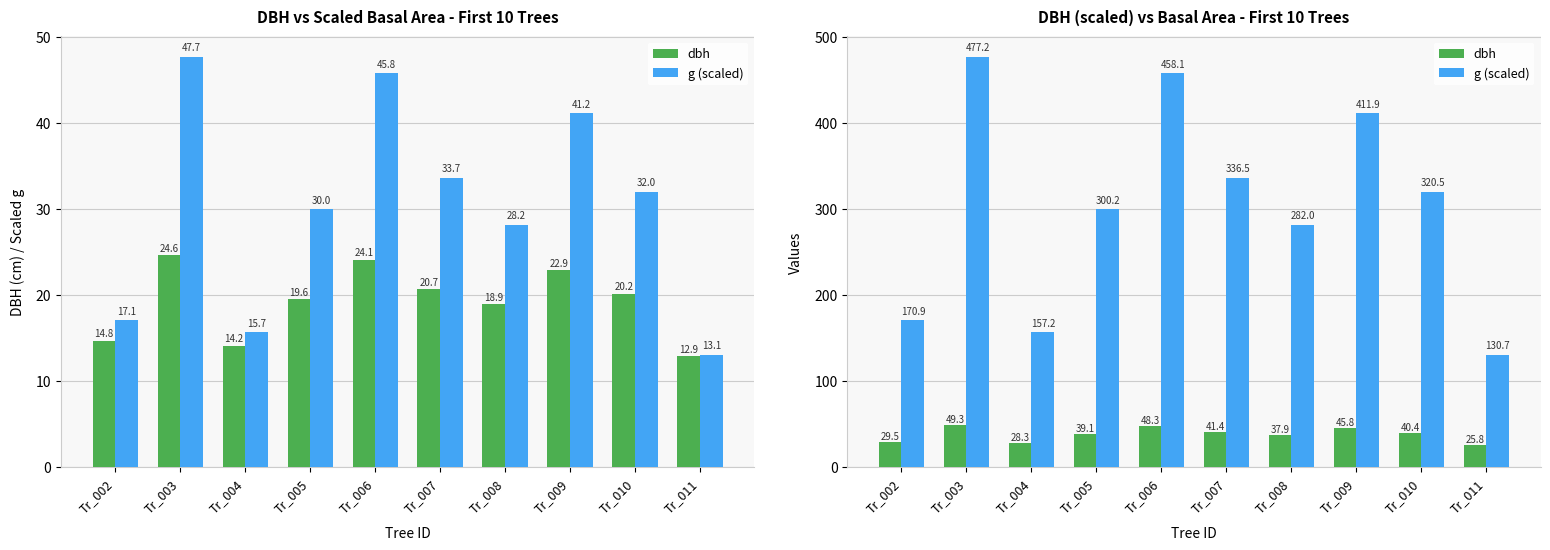

What is the sum of all g (scaled) values?

3045.2